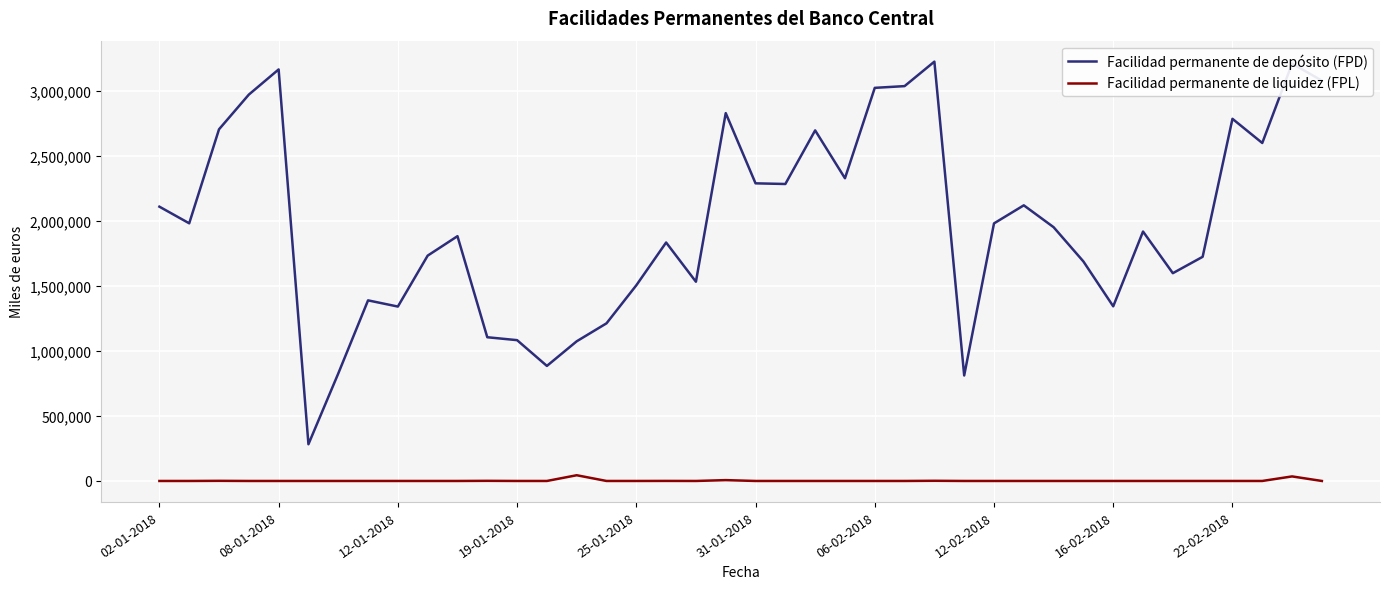

What are all the series names shown in the legend?

Facilidad permanente de depósito (FPD), Facilidad permanente de liquidez (FPL)